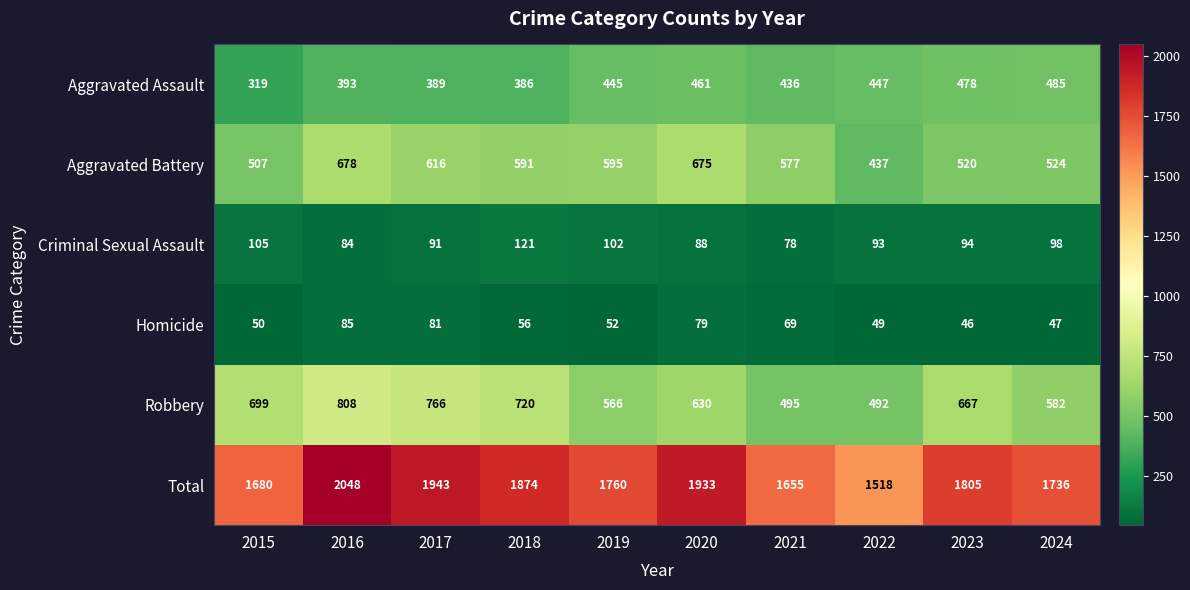

What is the sum of the Total values at 2016 and 2021?

3703